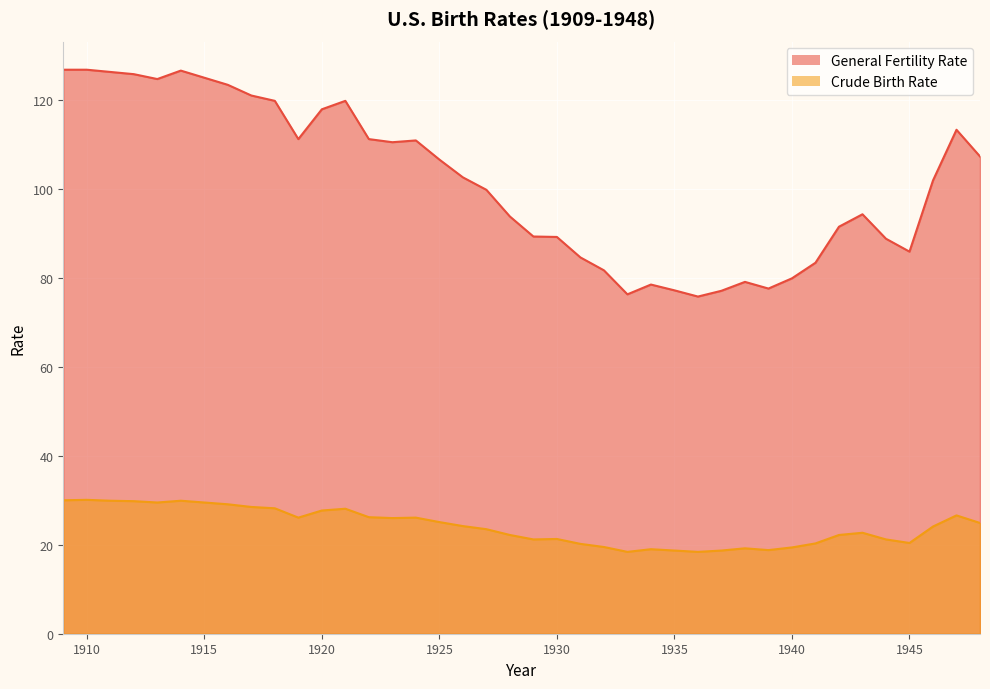

How many lines are shown in the chart?

2